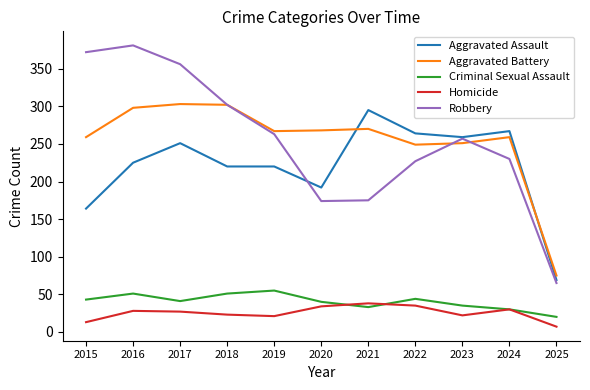

At which category does the chart reach its minimum across all series?

2025